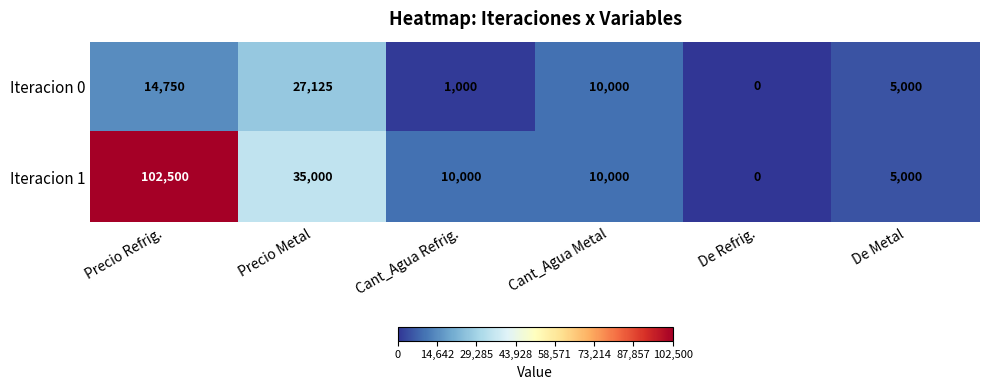

What is the difference between the Iteracion 0 values at De Metal and Precio Metal?

22125